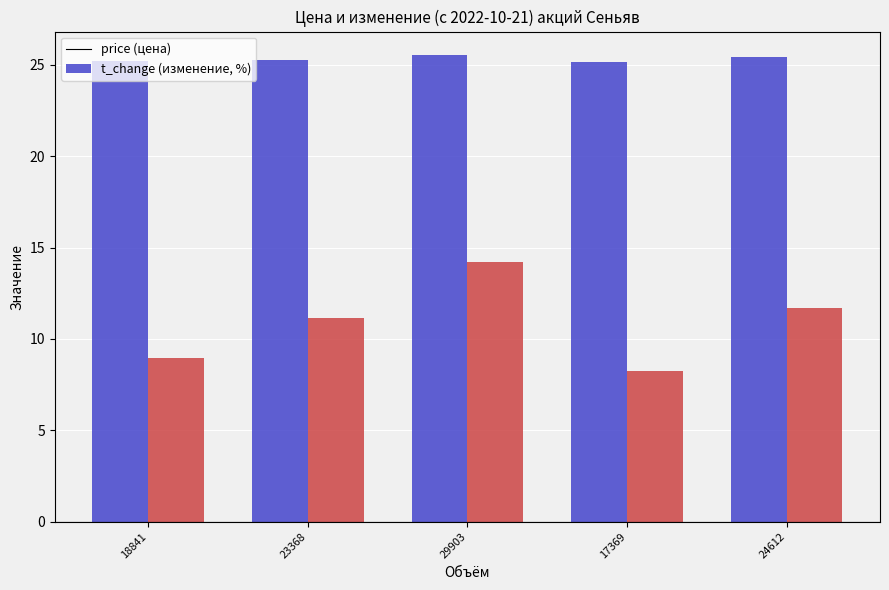

What is the spread (max minus min) of values at 29903?

11.3